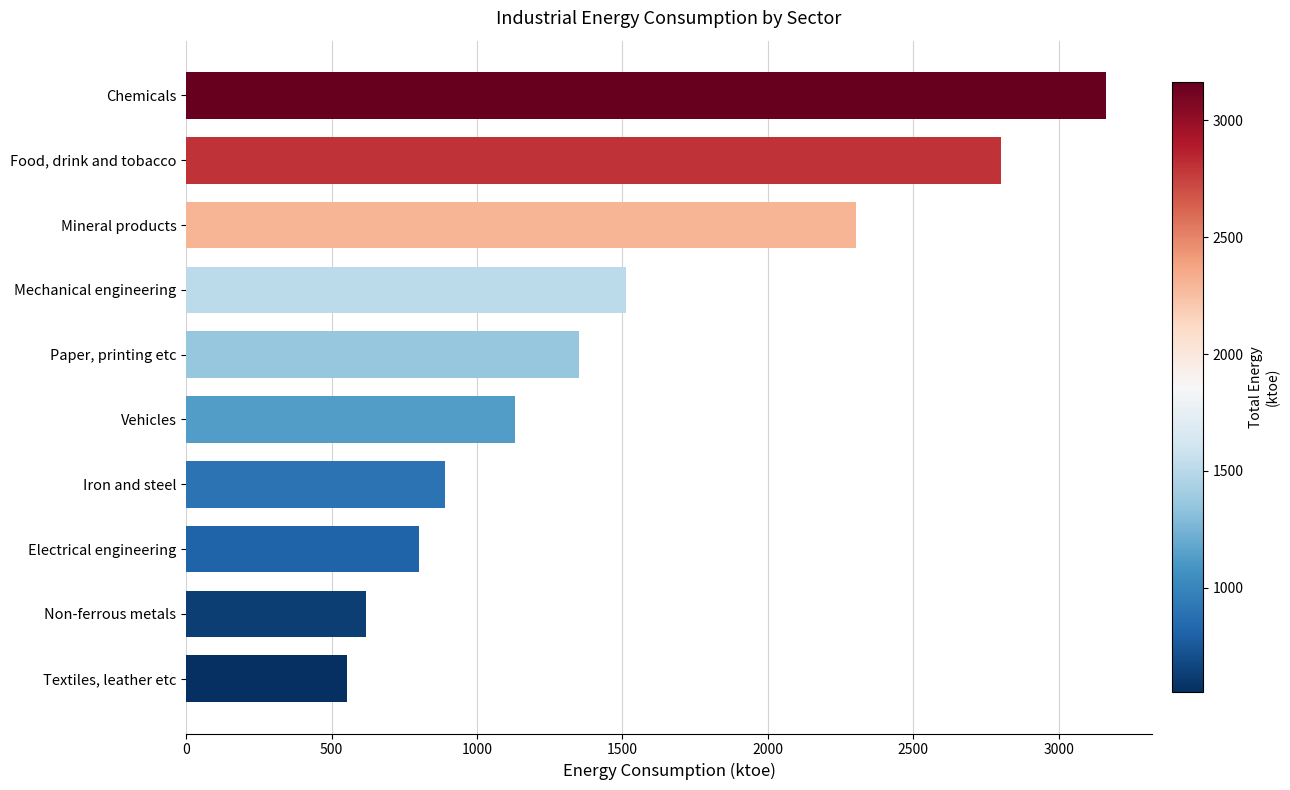

How many distinct data groups are displayed?

6